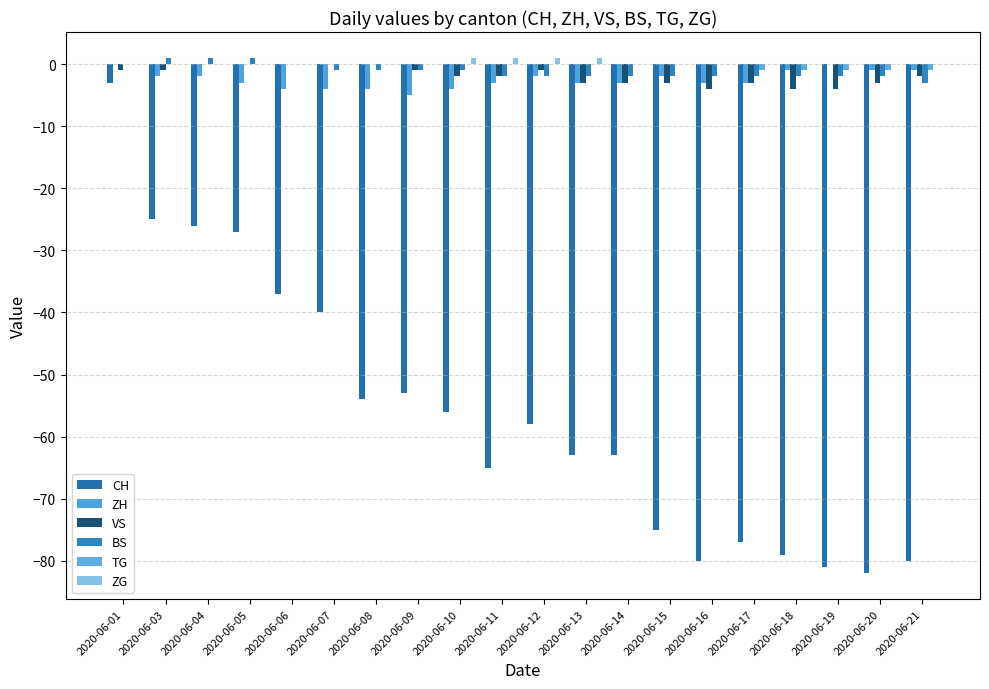

Is the value of ZG at 2020-06-06 greater than the value of VS at 2020-06-08?

No